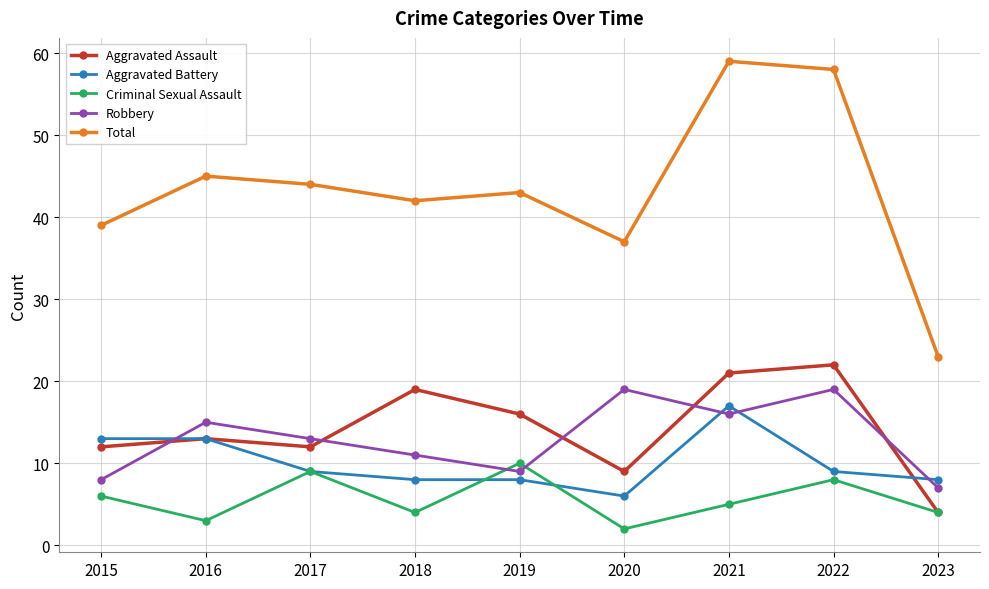

Reading left to right, transcribe all the data shown in this chart.

Aggravated Assault: 2015=12	2016=13	2017=12	2018=19	2019=16	2020=9	2021=21	2022=22	2023=4
Aggravated Battery: 2015=13	2016=13	2017=9	2018=8	2019=8	2020=6	2021=17	2022=9	2023=8
Criminal Sexual Assault: 2015=6	2016=3	2017=9	2018=4	2019=10	2020=2	2021=5	2022=8	2023=4
Robbery: 2015=8	2016=15	2017=13	2018=11	2019=9	2020=19	2021=16	2022=19	2023=7
Total: 2015=39	2016=45	2017=44	2018=42	2019=43	2020=37	2021=59	2022=58	2023=23